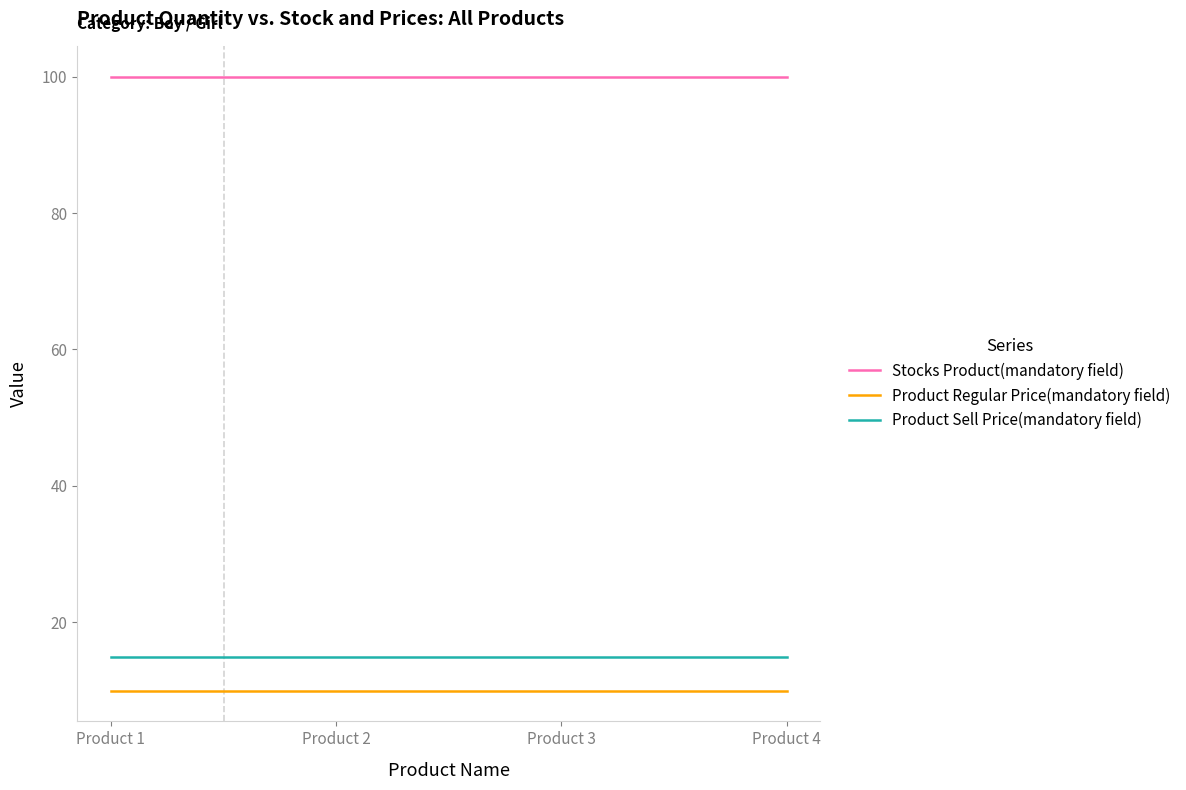

What is the minimum value for Stocks Product(mandatory field)?

100